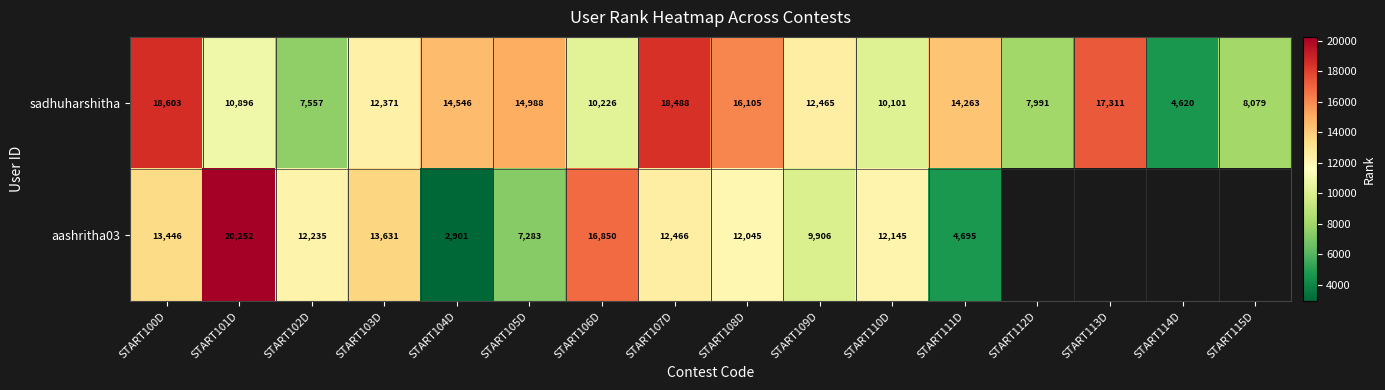

The value of aashritha03 at START100D is 7570. True or false?

False